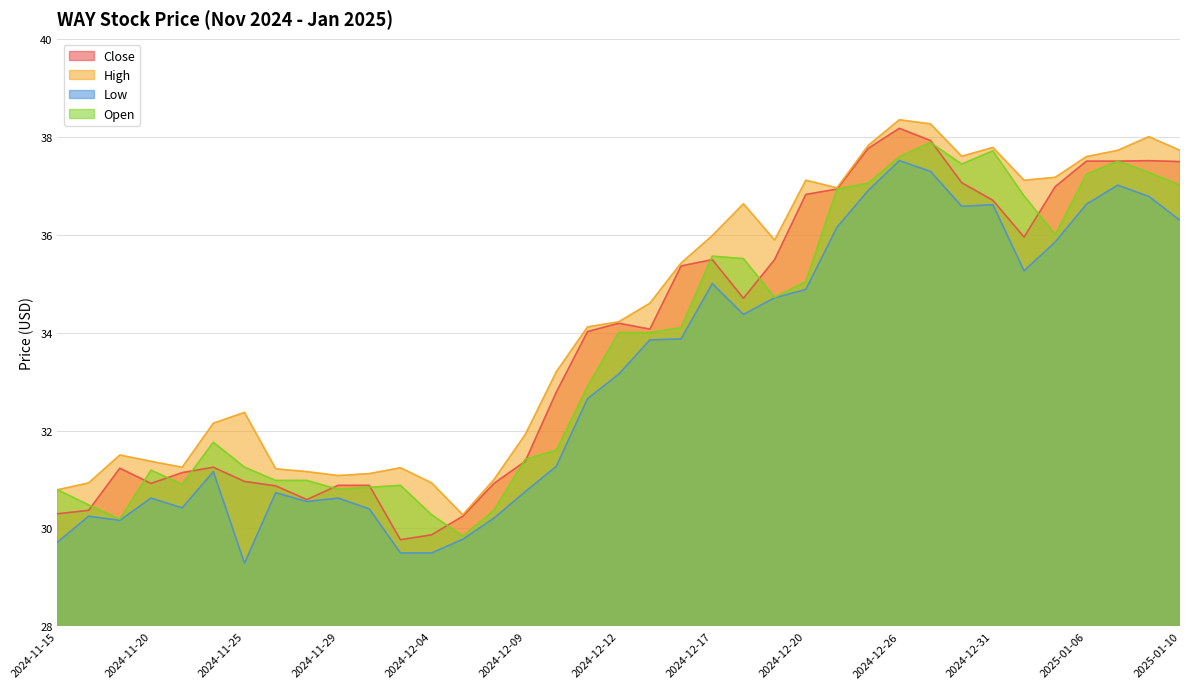

In Low, how many points are lower than both neighbors (excluding endpoints)?

7